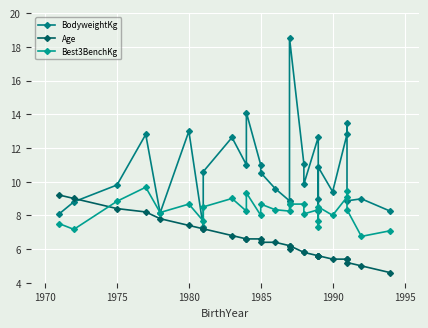

The Best3BenchKg series shows 5.6 at 13. True or false?

False